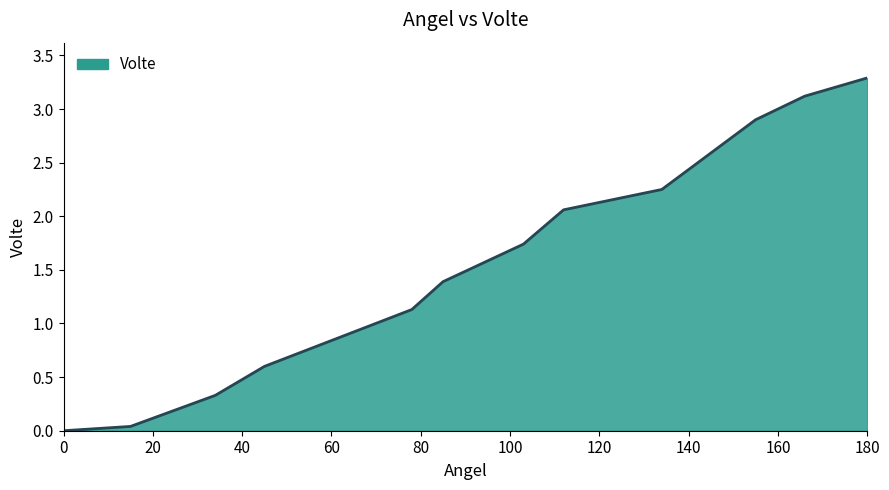

What is the maximum value shown in the chart?

3.3